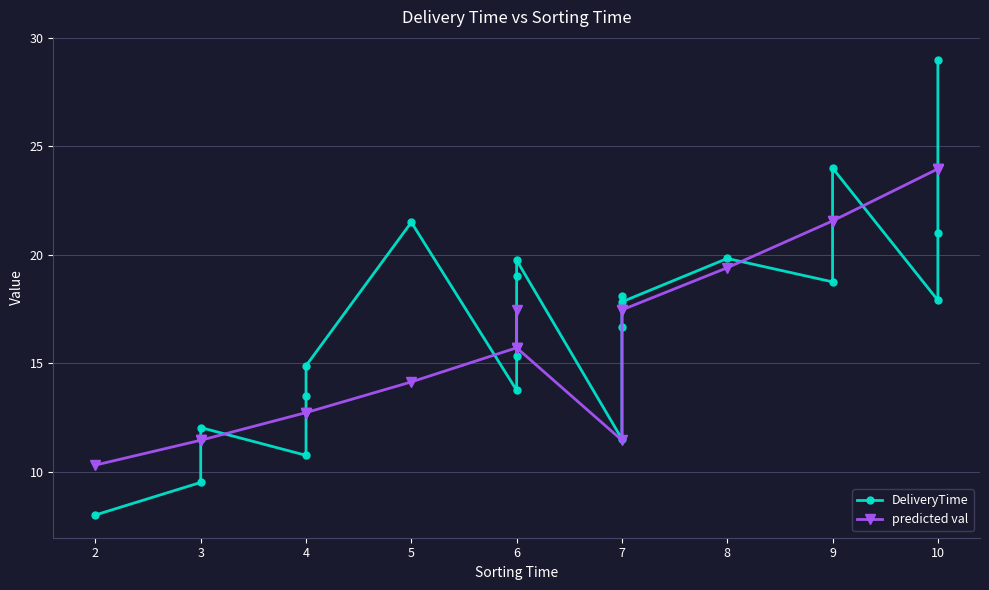

The value of DeliveryTime at 7 is 29.8. True or false?

False